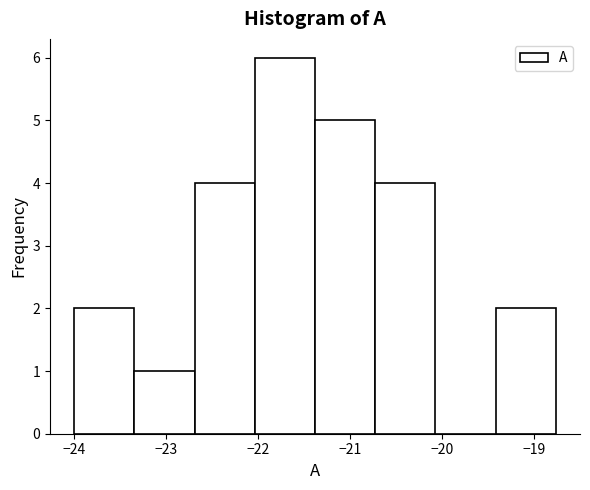

Which range on the x-axis has the tallest bar?

-22.0 to -21.4